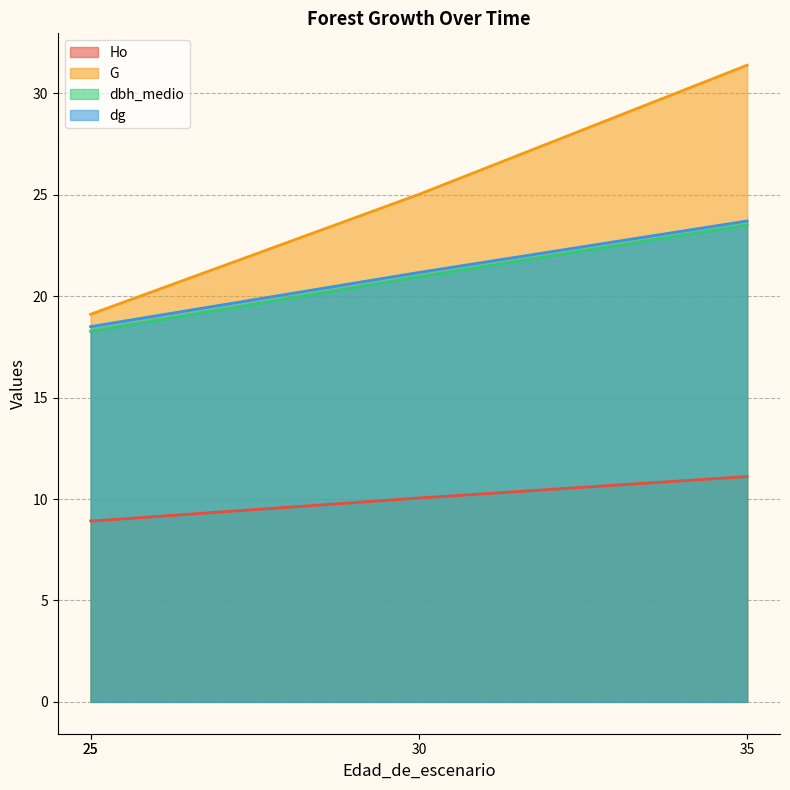

At which category is the sum across all series the highest?

35